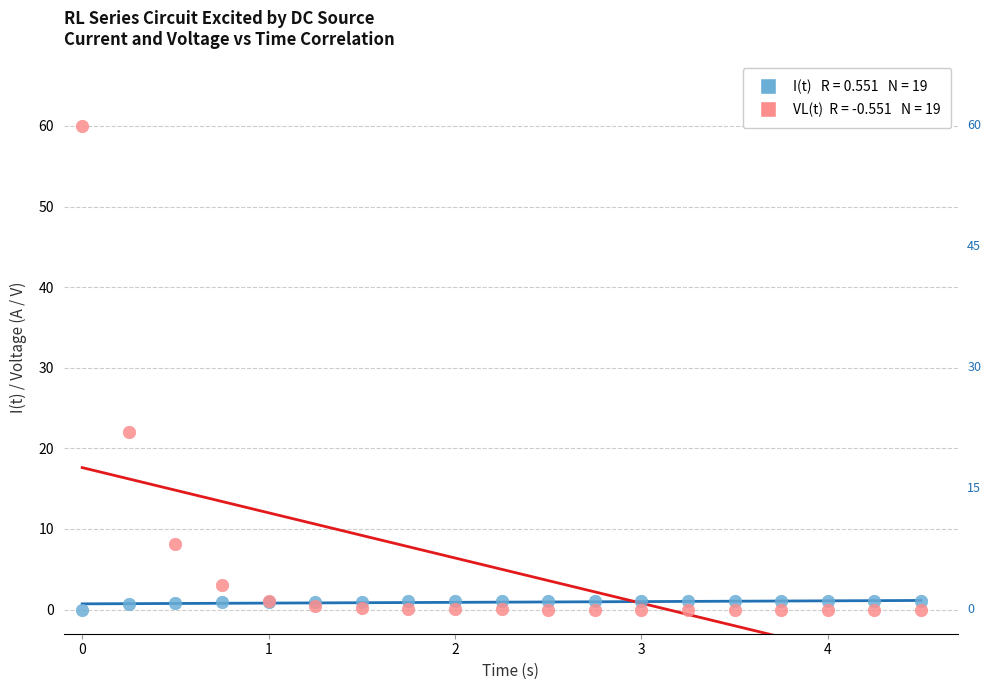

Across all series, what Y value is closest to 30?

22.1